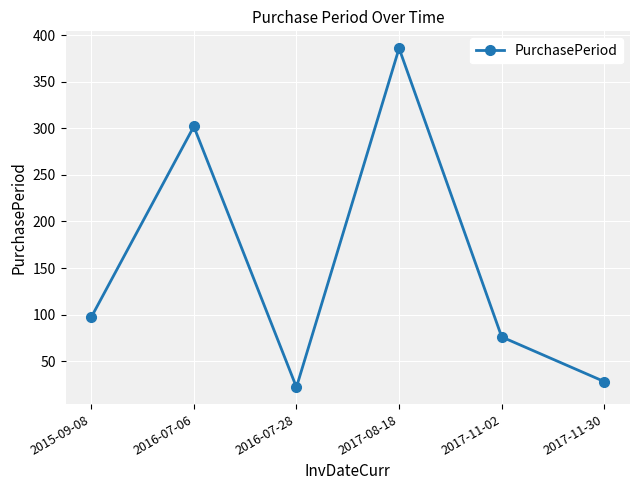

Is it true that the value at 2017-11-02 is 27?

False